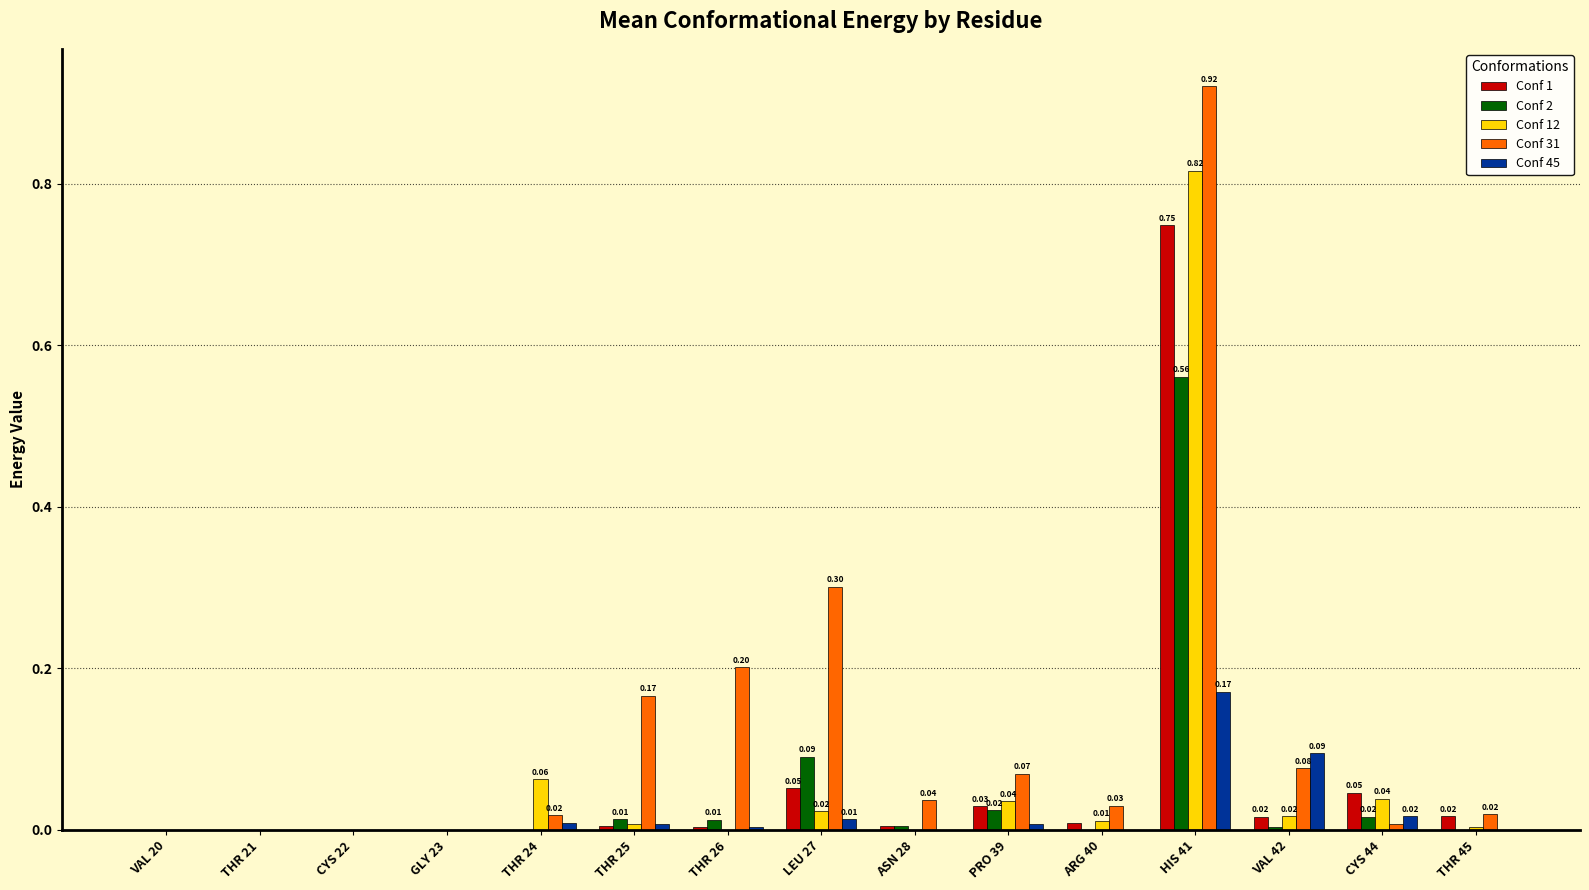

What is the sum of all Conf 31 values?

1.8